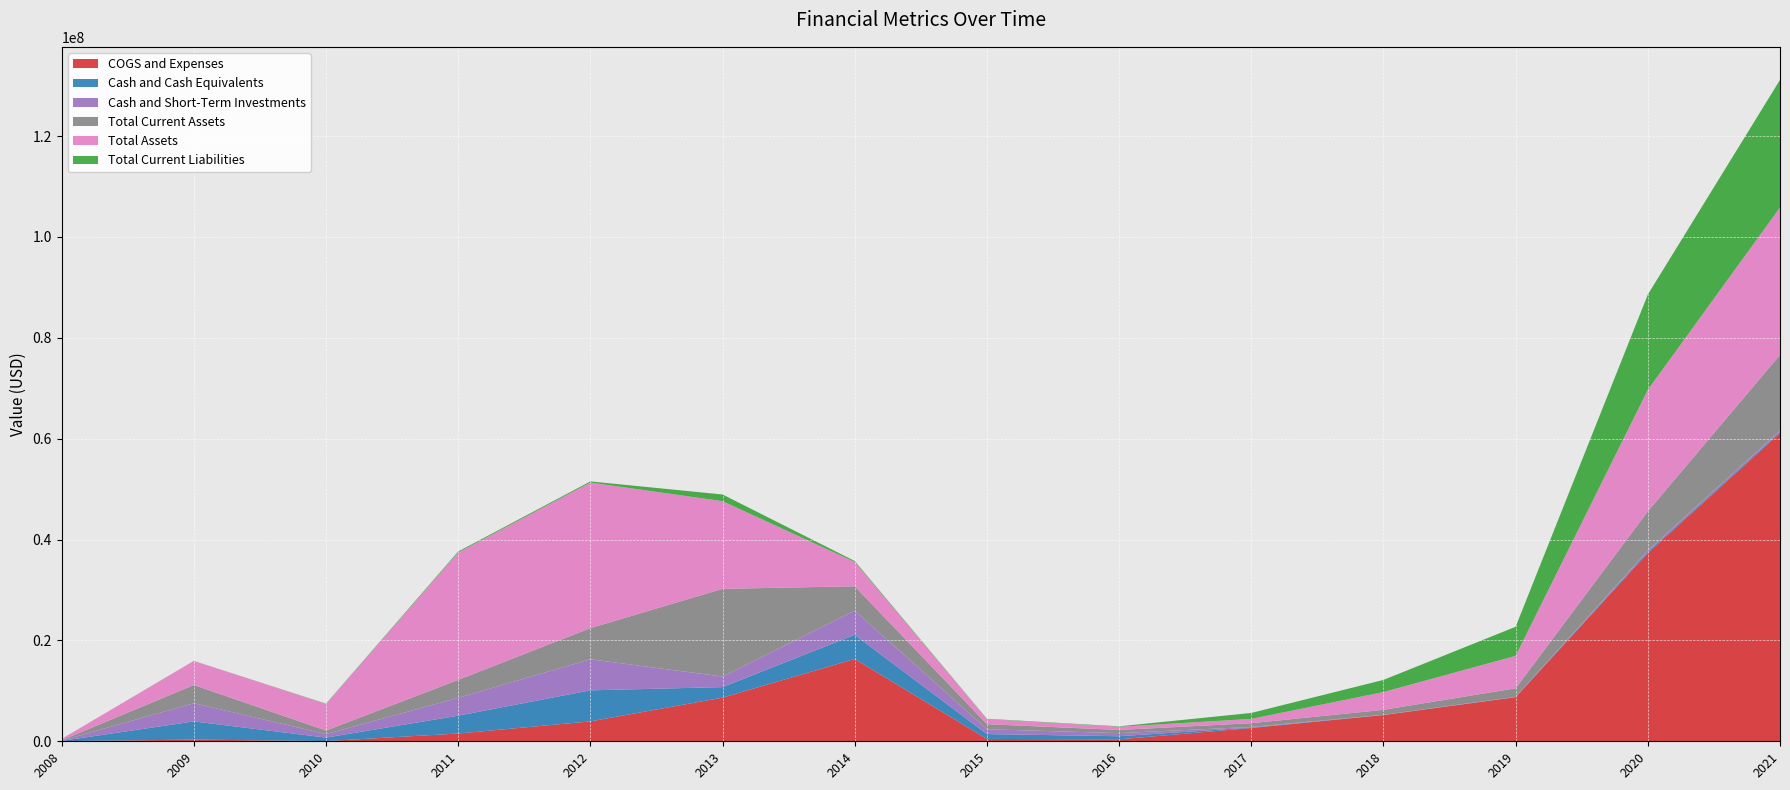

Reading left to right, extract all data points from this chart.

COGS and Expenses: 16895	337261	38022	1539541	3948355	8654405	16313411	468336	387146	2634404	5204194	8742174	37314894	61090100
Cash and Cash Equivalents: 61371	3605228	693940	3536331	6151770	2090295	4797122	960351	614490	85570	1608	30354	263814	257768
Cash and Short-Term Investments: 61371	3605228	693940	3536331	6151770	2090295	4797122	960351	614490	127870	43908	30354	263814	257768
Total Current Assets: 61371	3608305	697017	3560035	6181544	17386044	4822738	1003415	633168	736634	985400	1704262	7747838	14999207
Total Assets: 272749	4779358	5288033	25260501	28862899	17386044	4822738	1003415	633168	855413	3526447	6431384	24085752	29225656
Total Current Liabilities: 1106	8356	56241	195696	226991	1322506	189258	73180	80565	1179176	2407115	5767122	18892460	25294995